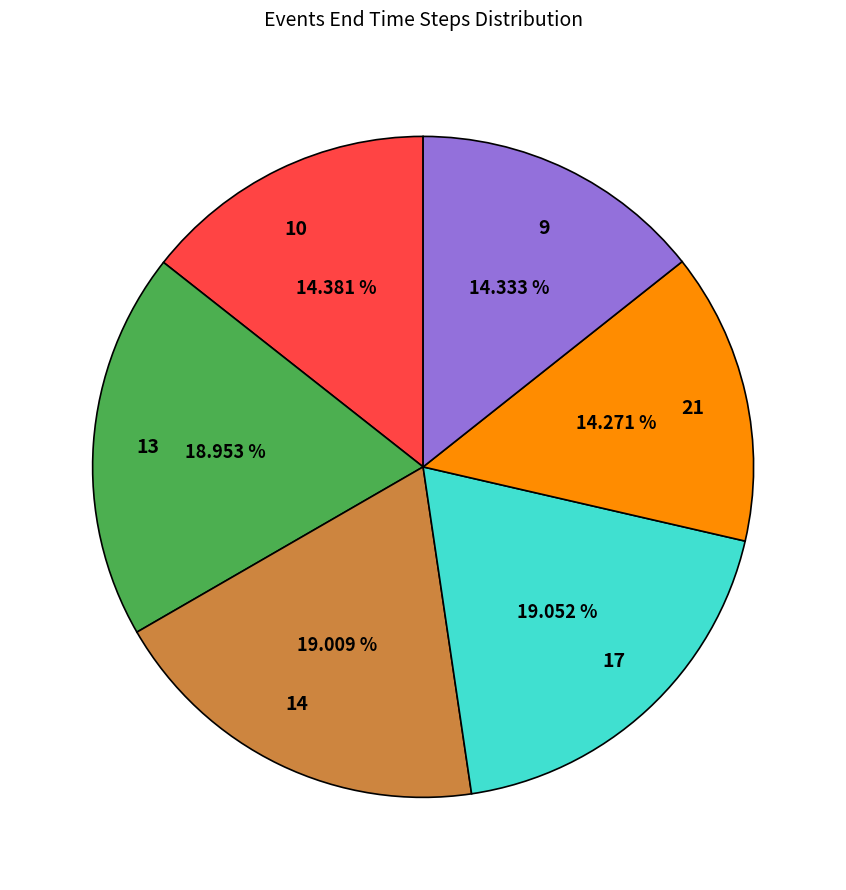

How many segments does this pie chart have?

6